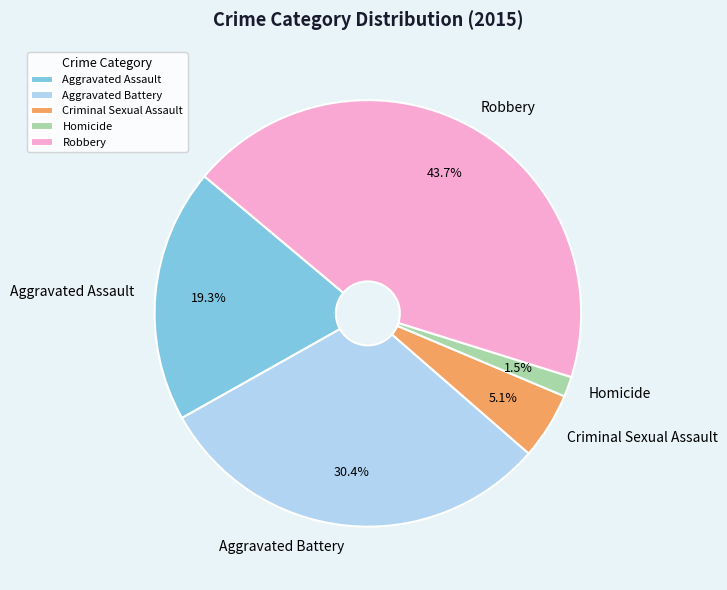

Do Aggravated Battery and Homicide together represent more than half of the pie?

No